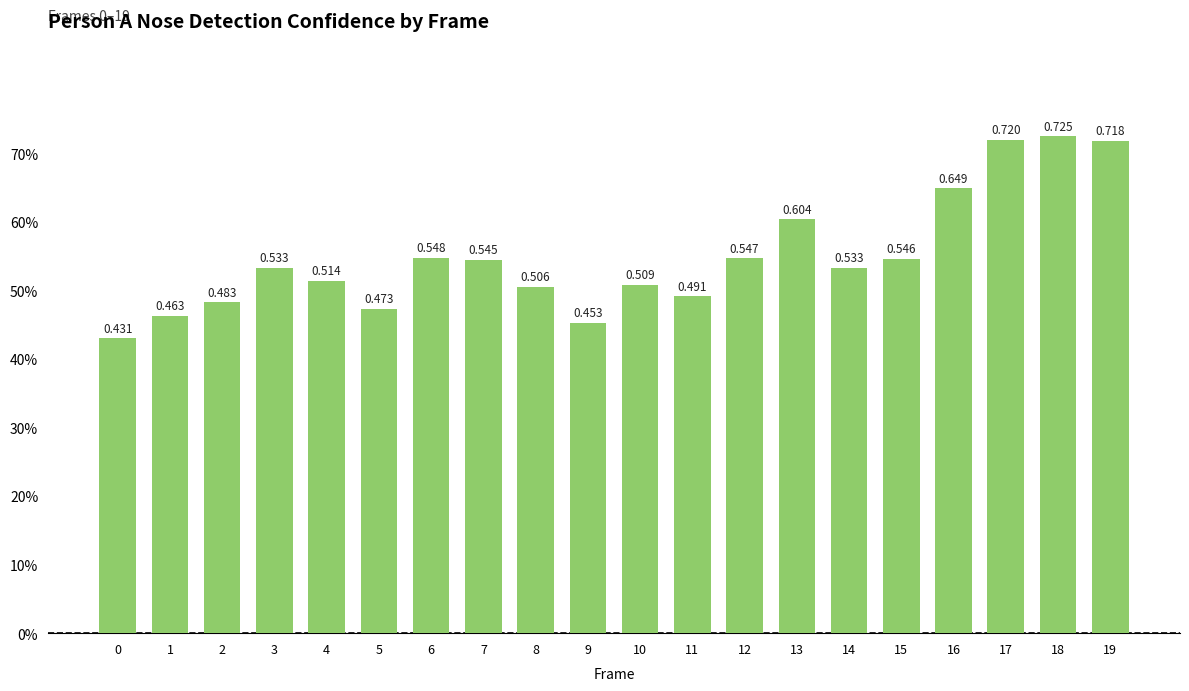

Rank the categories by value from highest to lowest.

18, 17, 19, 16, 13, 6, 12, 15, 7, 14, 3, 4, 10, 8, 11, 2, 5, 1, 9, 0